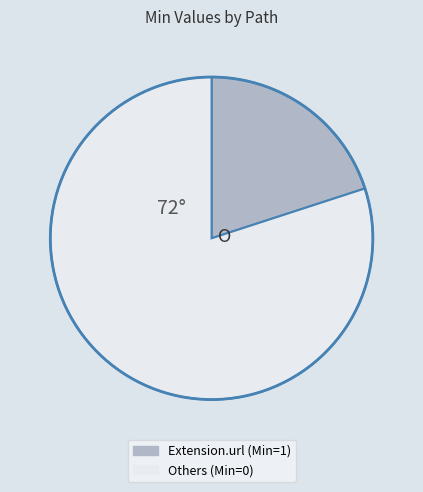

Is there any slice that represents more than half of the pie?

Yes